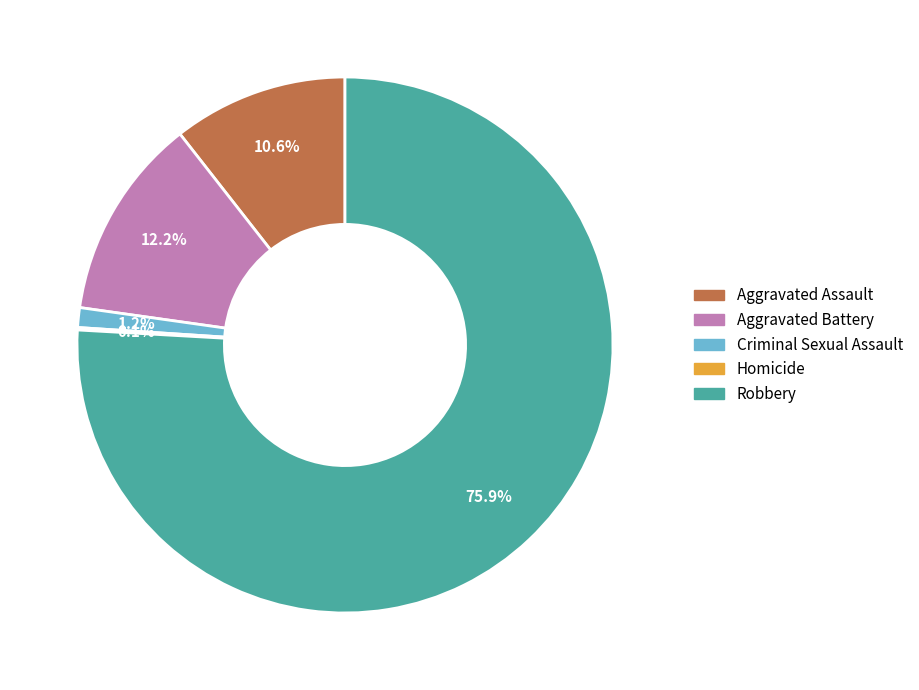

What percentage is the Robbery slice, to the nearest percent?

76%